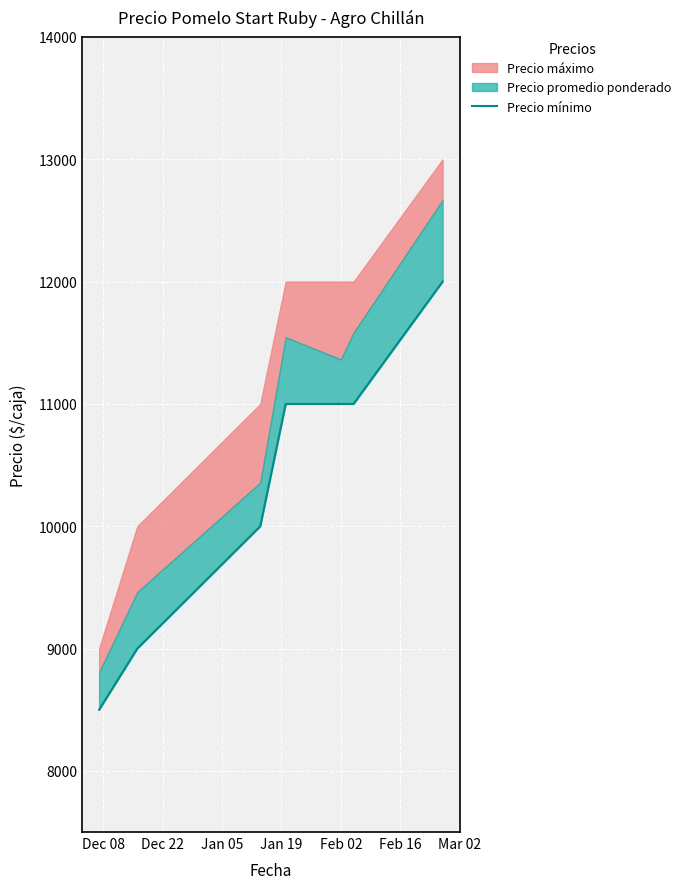

Which category has the highest value across all series?

Mar 02